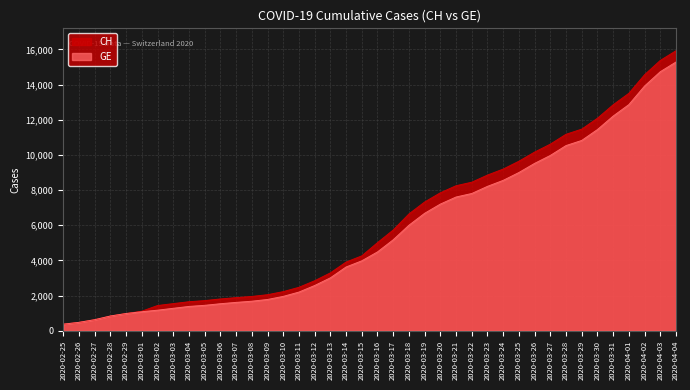

List the series in order of their peak value, highest first.

CH, GE